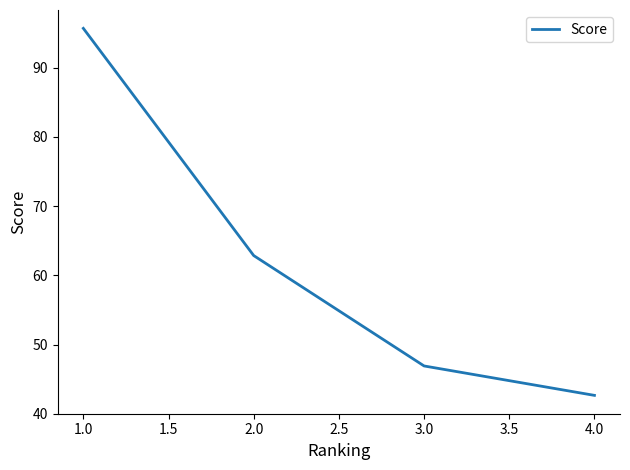

What is the ratio of the value at 2.0 to the value at 1.0?

0.7